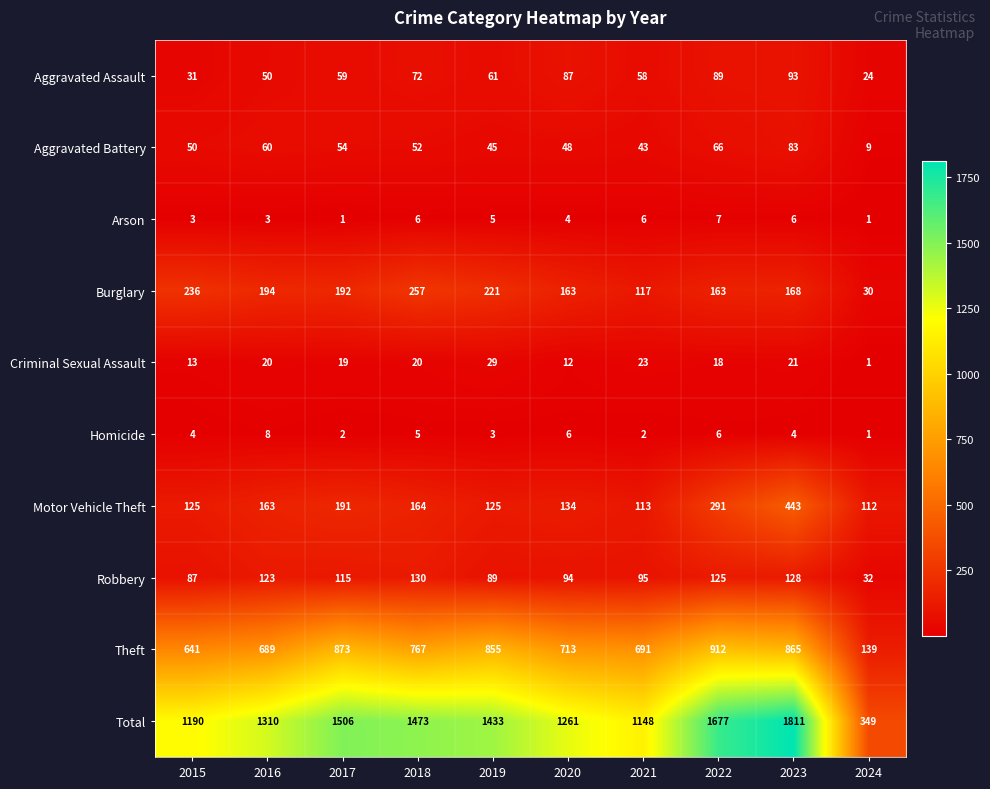

At how many categories does at least one series exceed 848?

9